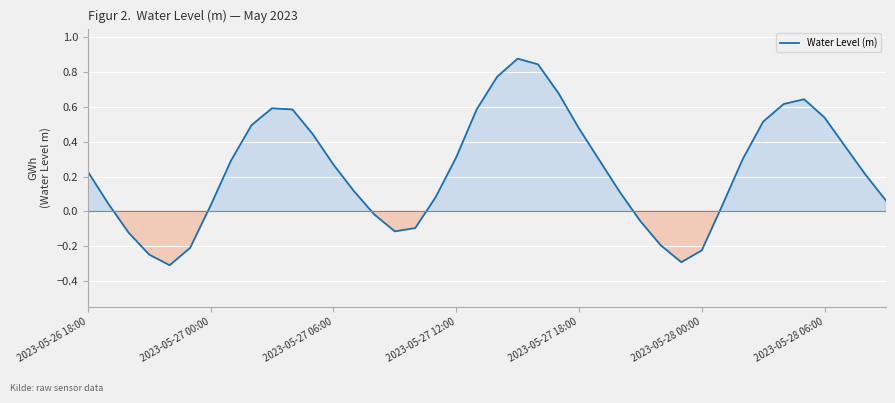

What is the difference between the maximum and minimum values?

1.2